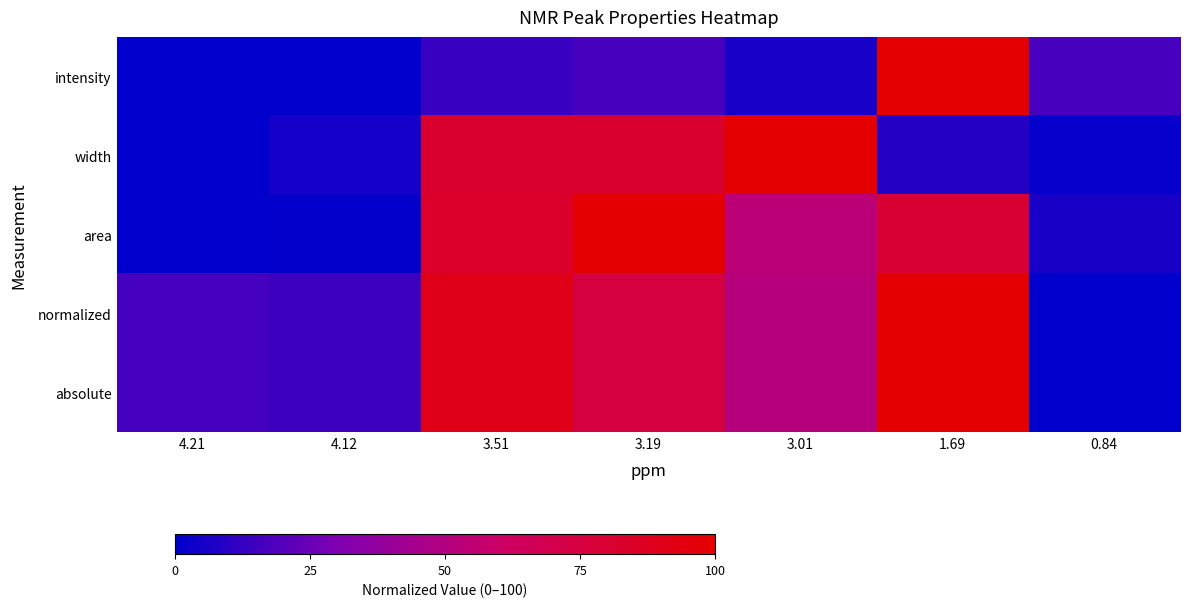

At 4.12, list the series in order from largest to smallest.

normalized, absolute, width, area, intensity